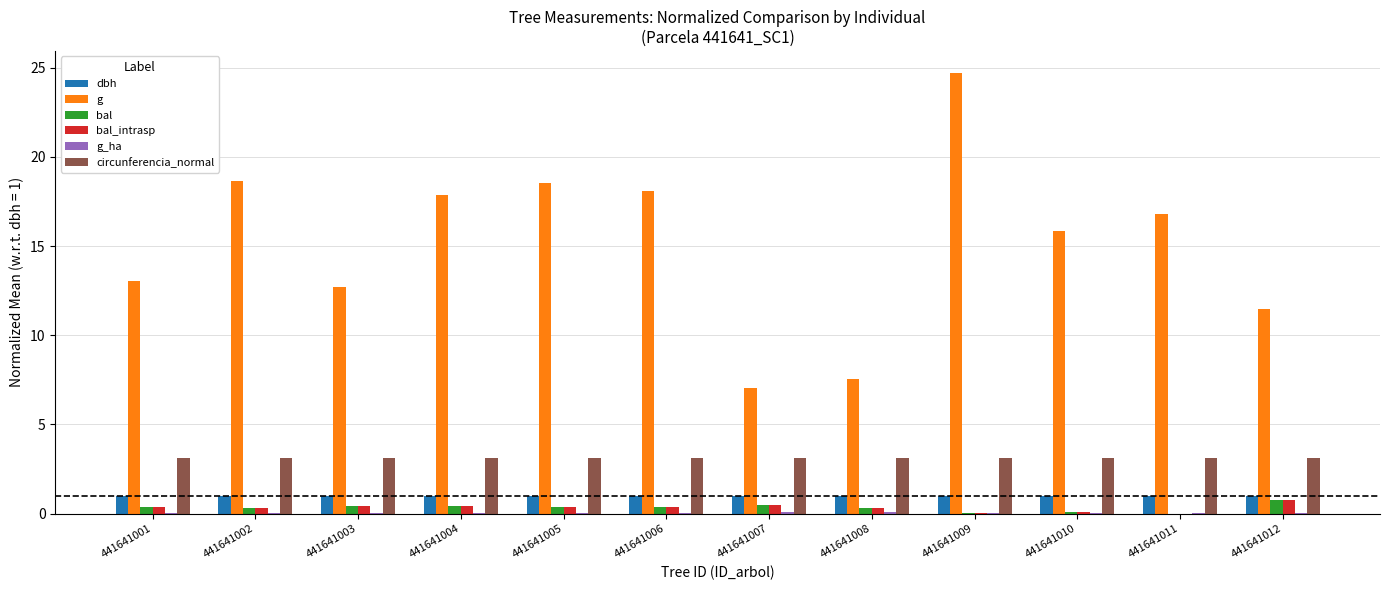

Which label corresponds to the largest value in the chart?

441641009